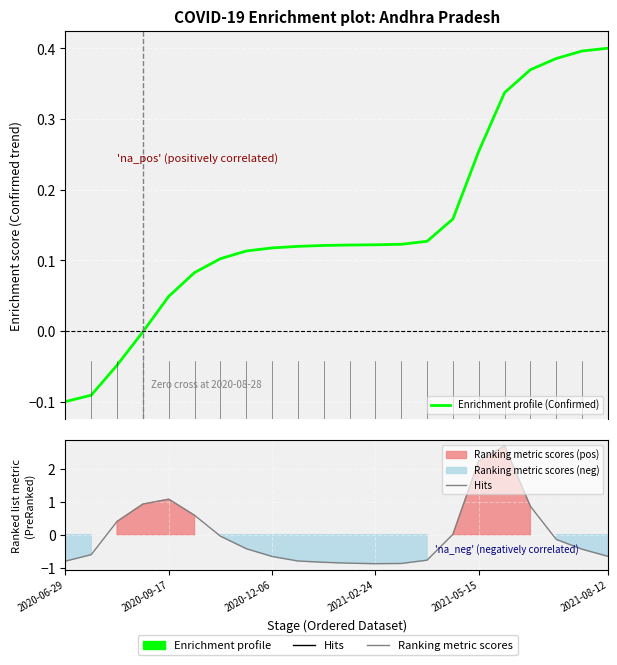

Is the value of Hits at 15 greater than the value of Enrichment profile (Confirmed) at 14?

No